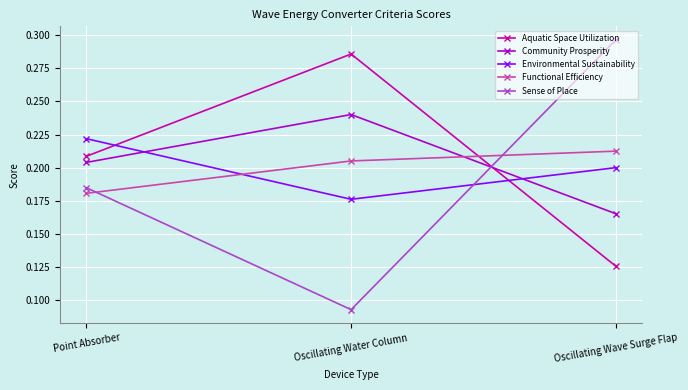

Which series has the widest spread of values?

Sense of Place